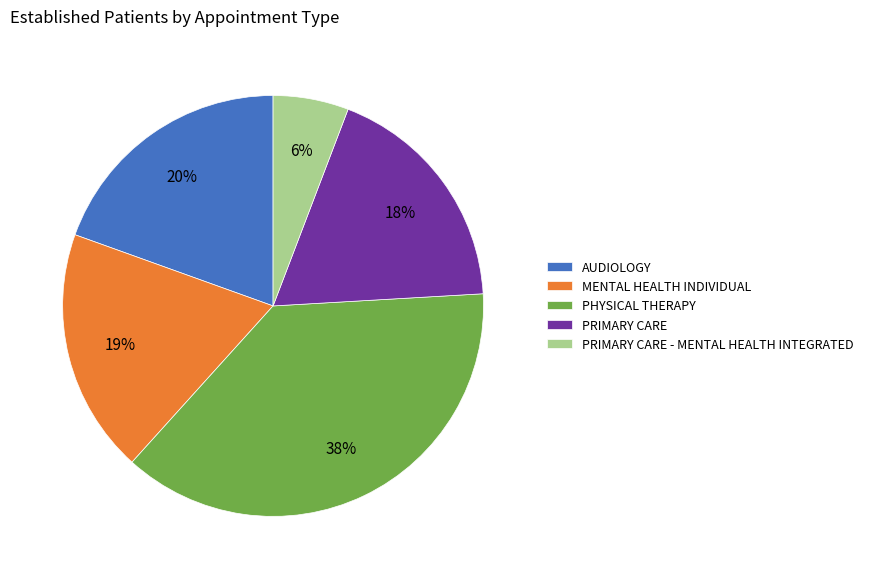

Is it true that MENTAL HEALTH INDIVIDUAL is 4% of the pie?

False